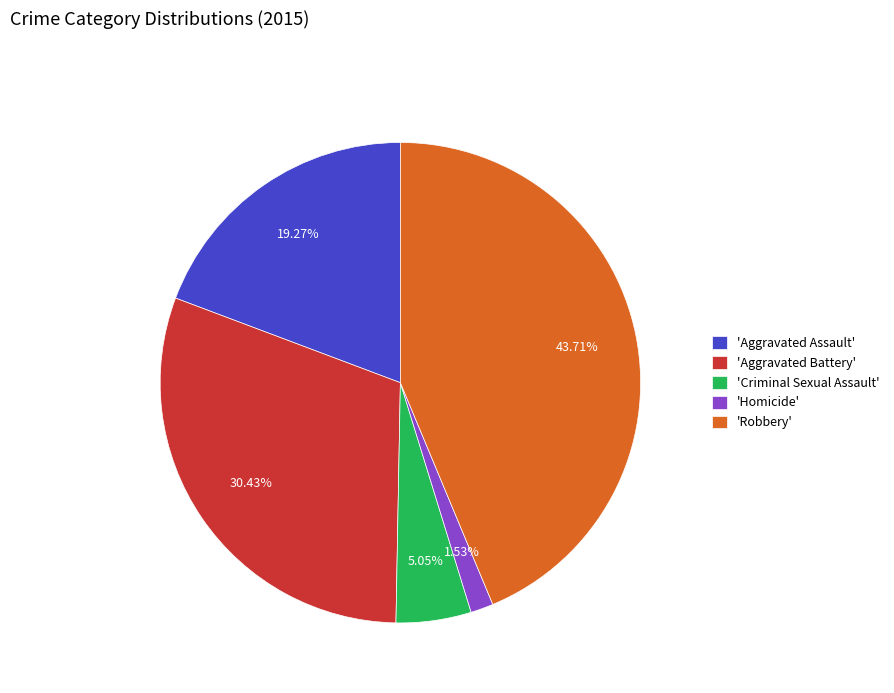

Count the number of slices in the pie.

5